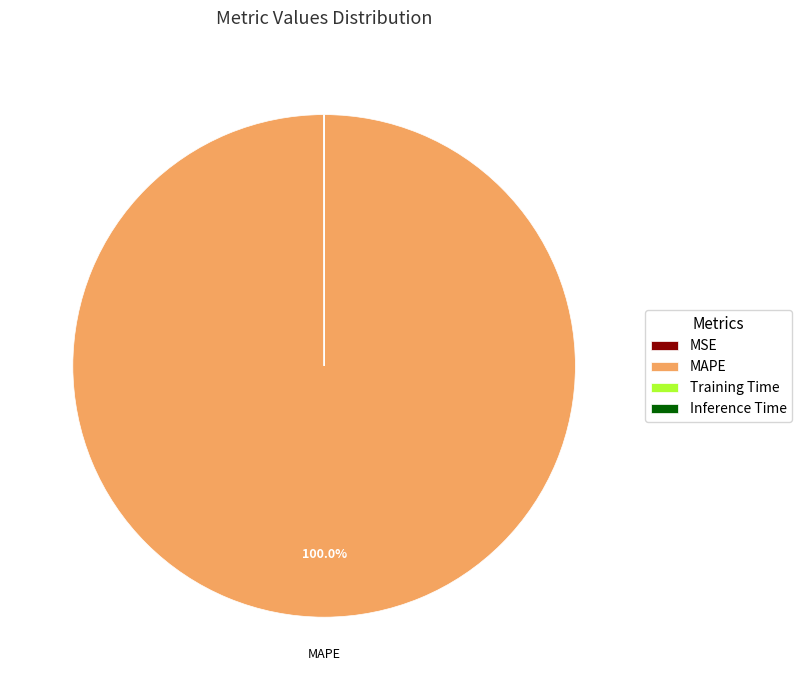

Does any single category account for the majority?

Yes